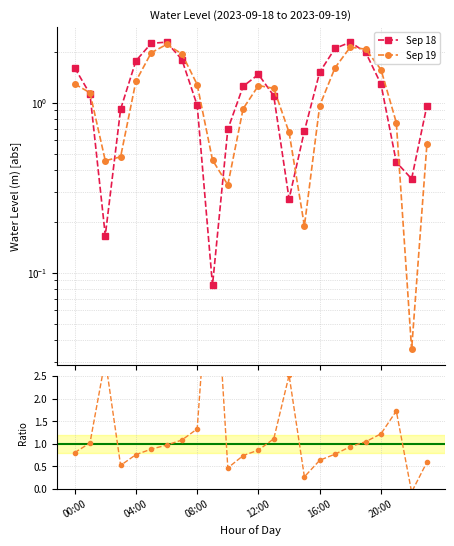

Reading left to right, what are all the values shown in this chart?

Sep 18: 1.6	1.1	0.2	0.9	1.8	2.2	2.3	1.8	1.0	0.1	0.7	1.2	1.5	1.1	0.3	0.7	1.5	2.1	2.3	2.0	1.3	0.4	0.4	1.0
Sep 19: 1.3	1.1	0.5	0.5	1.3	2.0	2.2	1.9	1.3	0.5	0.3	0.9	1.3	1.2	0.7	0.2	1.0	1.6	2.1	2.1	1.6	0.8	0.0	0.6
Sep 19 / Sep 18: 0.8	1.0	2.9	0.5	0.8	0.9	1.0	1.1	1.3	6.0	0.5	0.7	0.9	1.1	2.5	0.3	0.6	0.8	0.9	1.0	1.2	1.7	-0.1	0.6